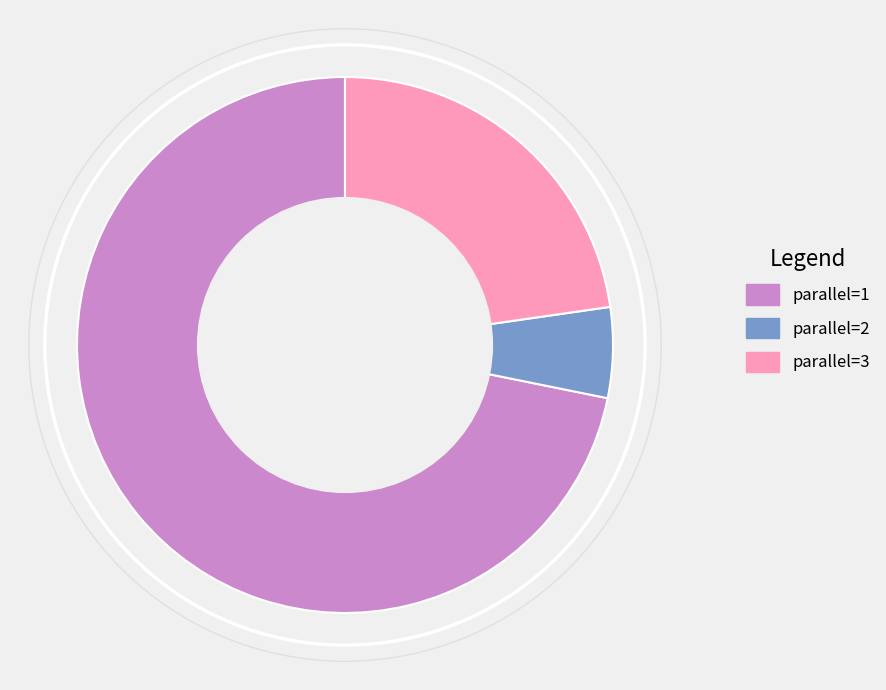

Rank the categories by value from highest to lowest.

parallel=1, parallel=3, parallel=2